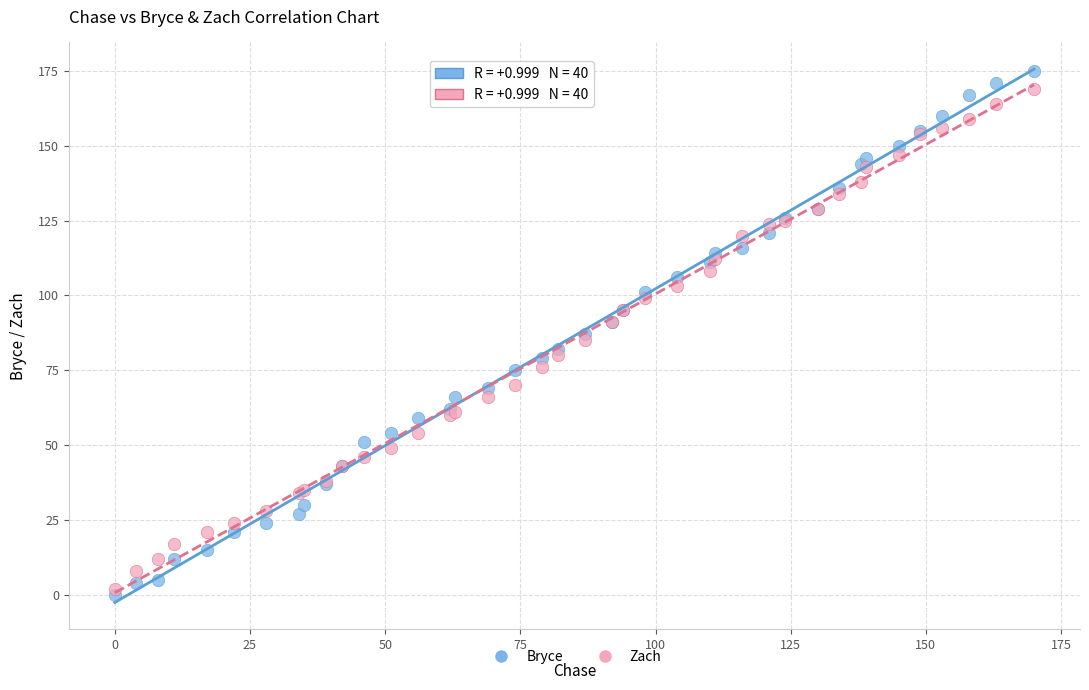

Which series reaches the maximum Y coordinate?

Bryce